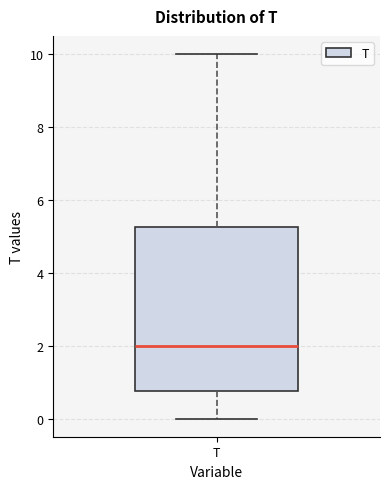

Transcribe this box plot: give where the median line is, the range the box spans, and where the two whiskers end, as read against the y-axis. The values are not printed on the chart, so give them approximately, as read against the axis.

median 2.0, box 0.8 to 5.2, whiskers 0.0 to 10.0